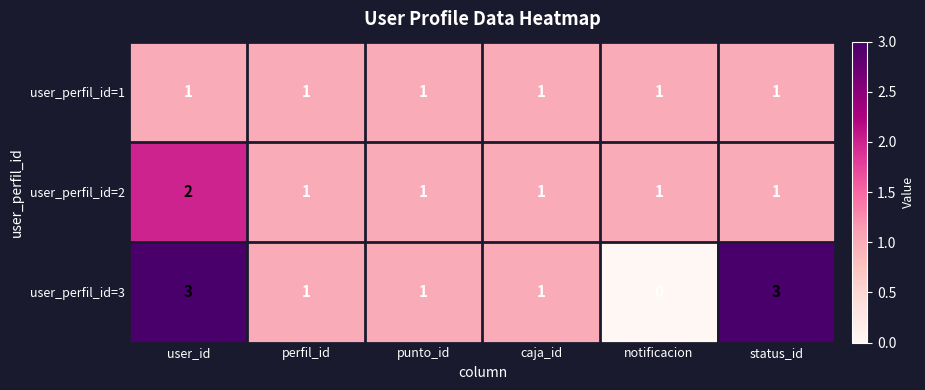

How many series are shown in this chart?

3